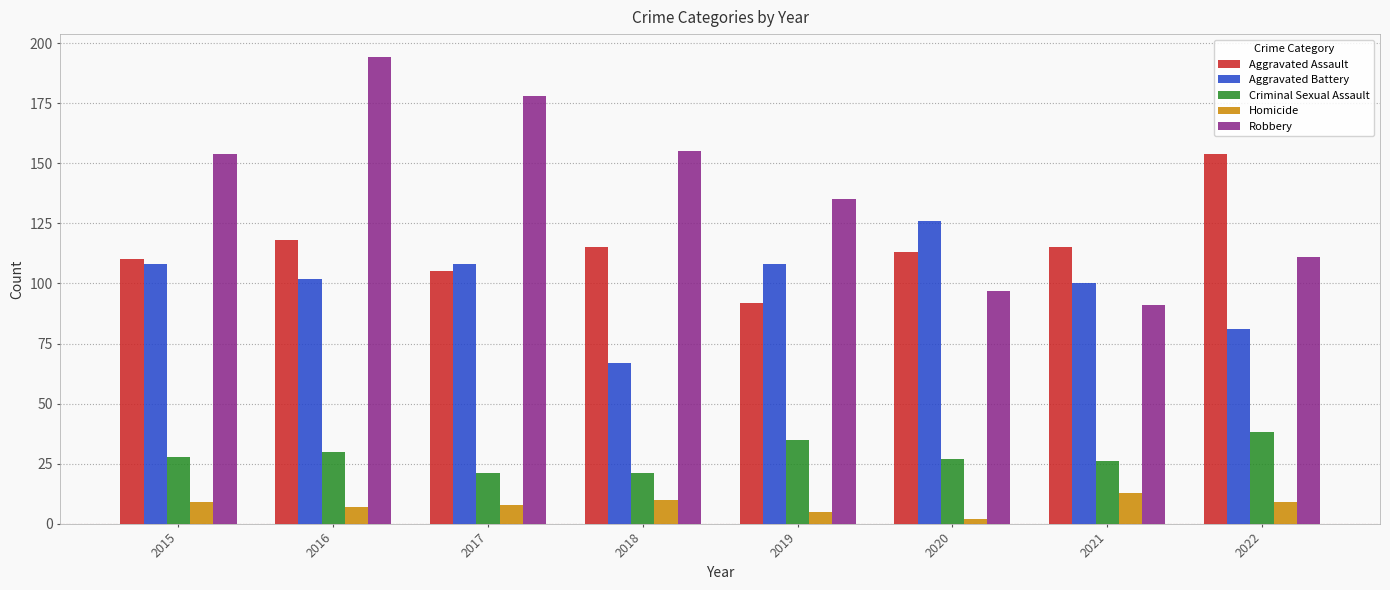

At 2019, list the series in order from largest to smallest.

Robbery, Aggravated Battery, Aggravated Assault, Criminal Sexual Assault, Homicide